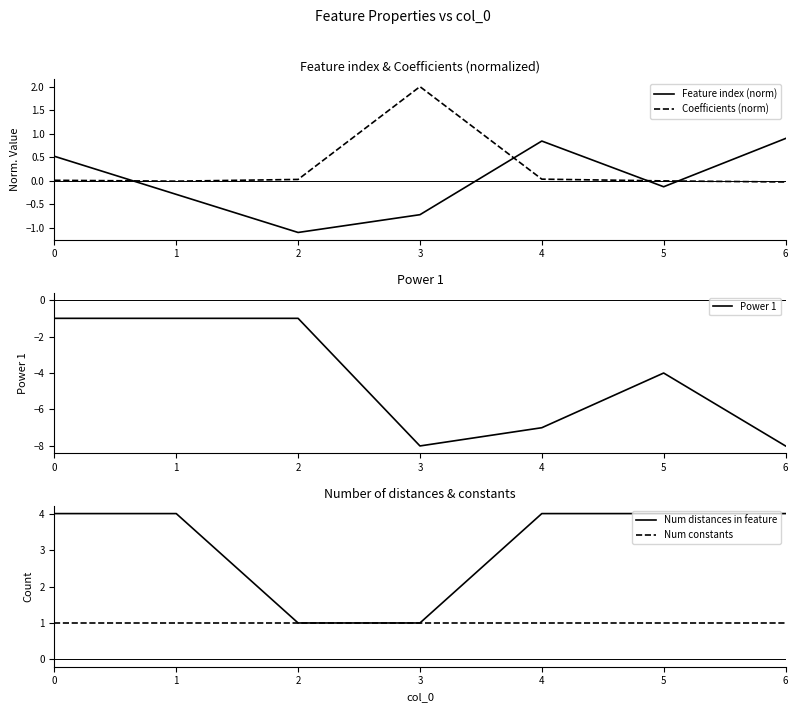

Which series ends up on top after the final intersection of Feature index (norm) and Power 1?

Feature index (norm)